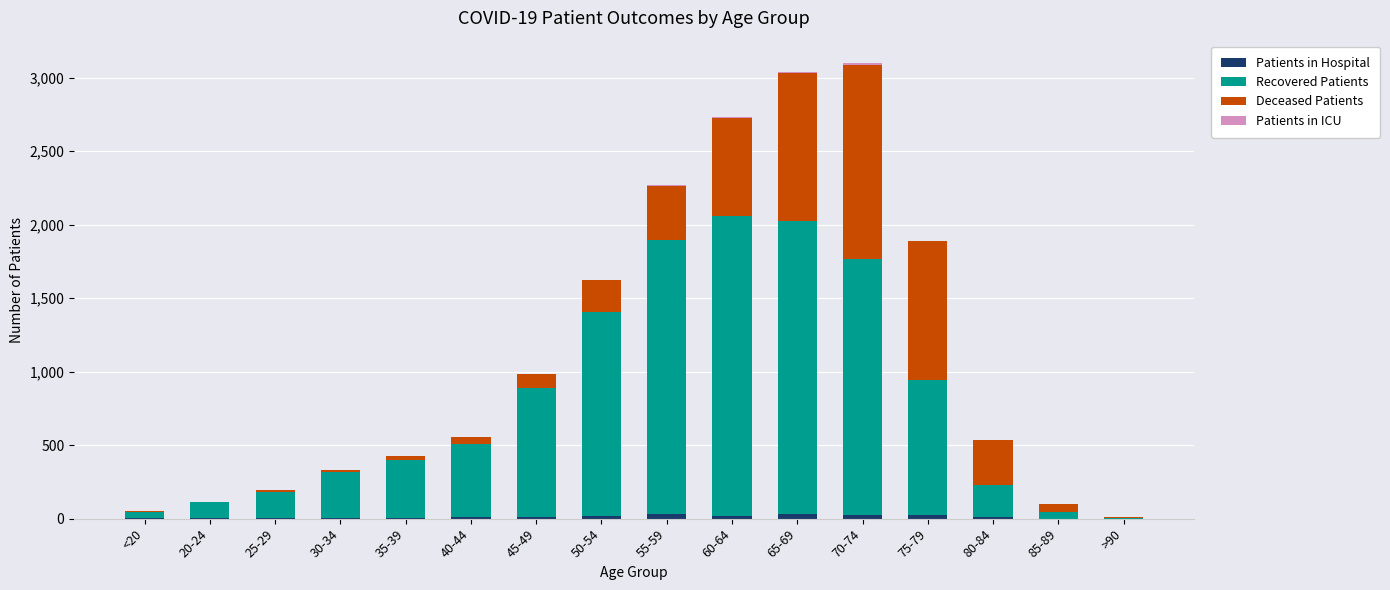

What is the difference between the Deceased Patients values at 40-44 and 35-39?

22